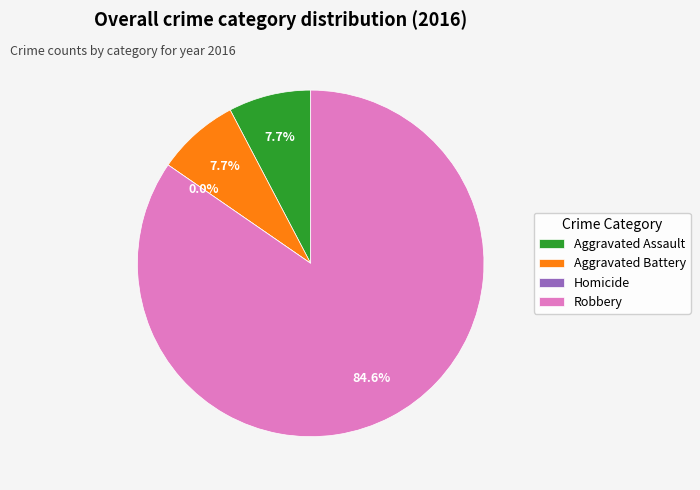

How many slices are in this pie chart?

4